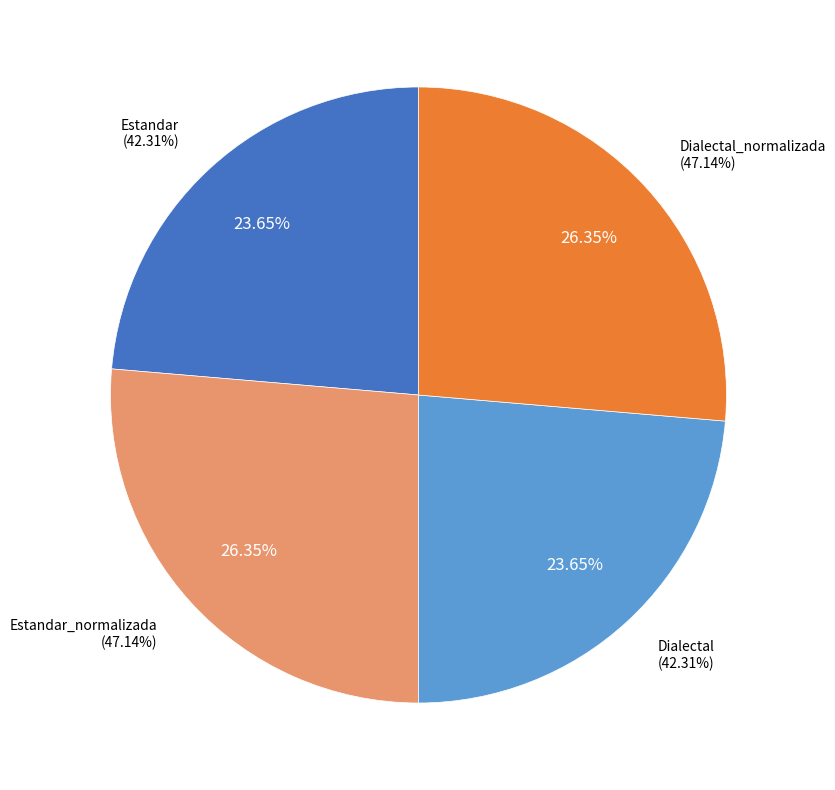

Is Estandar the majority of the pie?

No